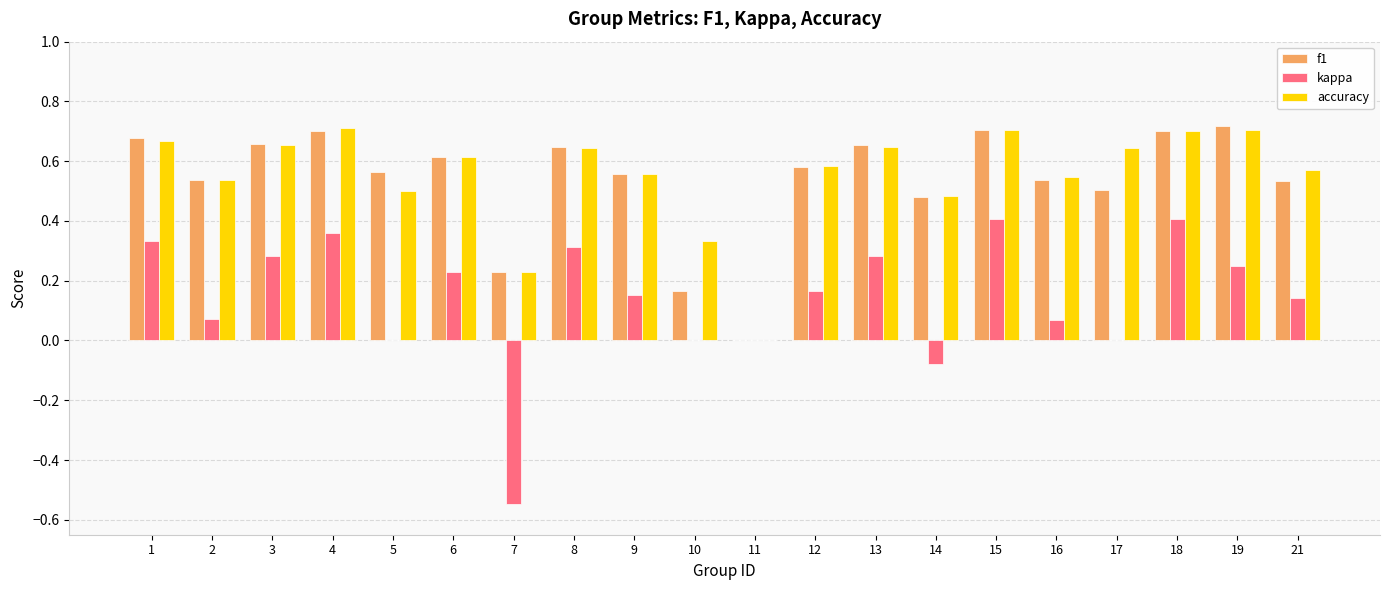

What is the sum of the accuracy values at 12 and 9?

1.1